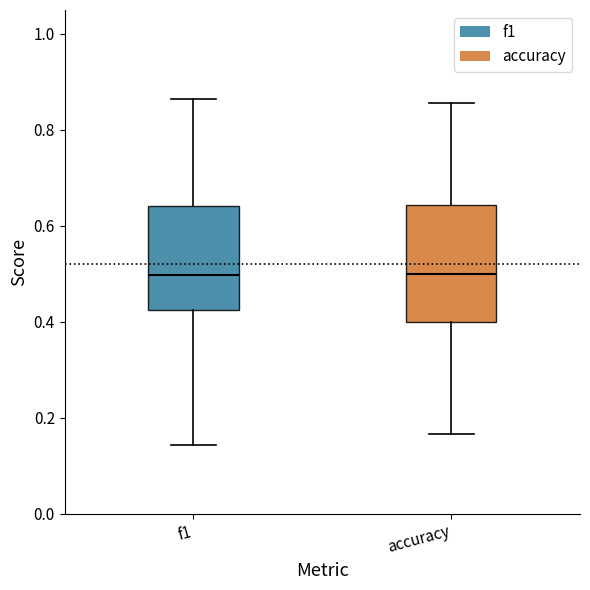

Reading left to right, transcribe this box plot: for each box, give where its median line is, the range the box spans, and where its two whiskers end, as read against the y-axis. The values are not printed on the chart, so give them approximately, as read against the axis.

f1: median 0.50, box 0.42 to 0.64, whiskers 0.14 to 0.86
accuracy: median 0.50, box 0.40 to 0.64, whiskers 0.16 to 0.86